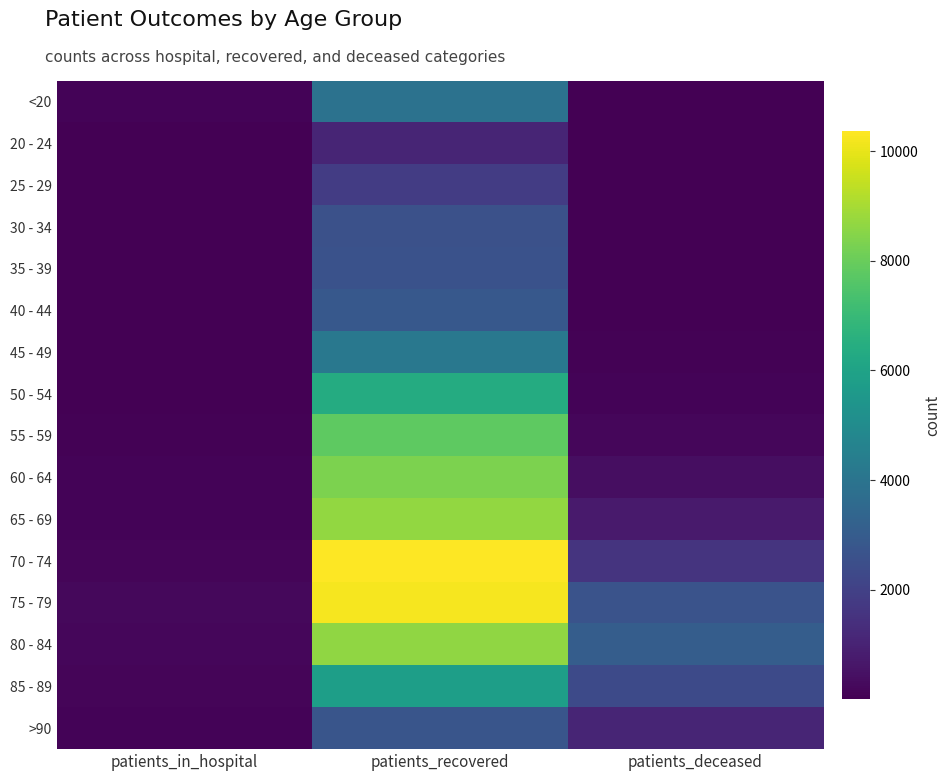

Reading right to left, list all the values displayed in this chart.

<20: patients_deceased=15	patients_recovered=3928	patients_in_hospital=97
20 - 24: patients_deceased=3	patients_recovered=1087	patients_in_hospital=13
25 - 29: patients_deceased=3	patients_recovered=1850	patients_in_hospital=14
30 - 34: patients_deceased=15	patients_recovered=2554	patients_in_hospital=18
35 - 39: patients_deceased=16	patients_recovered=2603	patients_in_hospital=11
40 - 44: patients_deceased=22	patients_recovered=2870	patients_in_hospital=15
45 - 49: patients_deceased=44	patients_recovered=4150	patients_in_hospital=31
50 - 54: patients_deceased=114	patients_recovered=6376	patients_in_hospital=38
55 - 59: patients_deceased=200	patients_recovered=7802	patients_in_hospital=67
60 - 64: patients_deceased=395	patients_recovered=8339	patients_in_hospital=92
65 - 69: patients_deceased=769	patients_recovered=8668	patients_in_hospital=116
70 - 74: patients_deceased=1563	patients_recovered=10368	patients_in_hospital=155
75 - 79: patients_deceased=2635	patients_recovered=10240	patients_in_hospital=212
80 - 84: patients_deceased=3049	patients_recovered=8657	patients_in_hospital=201
85 - 89: patients_deceased=2326	patients_recovered=5805	patients_in_hospital=153
>90: patients_deceased=1086	patients_recovered=2728	patients_in_hospital=84